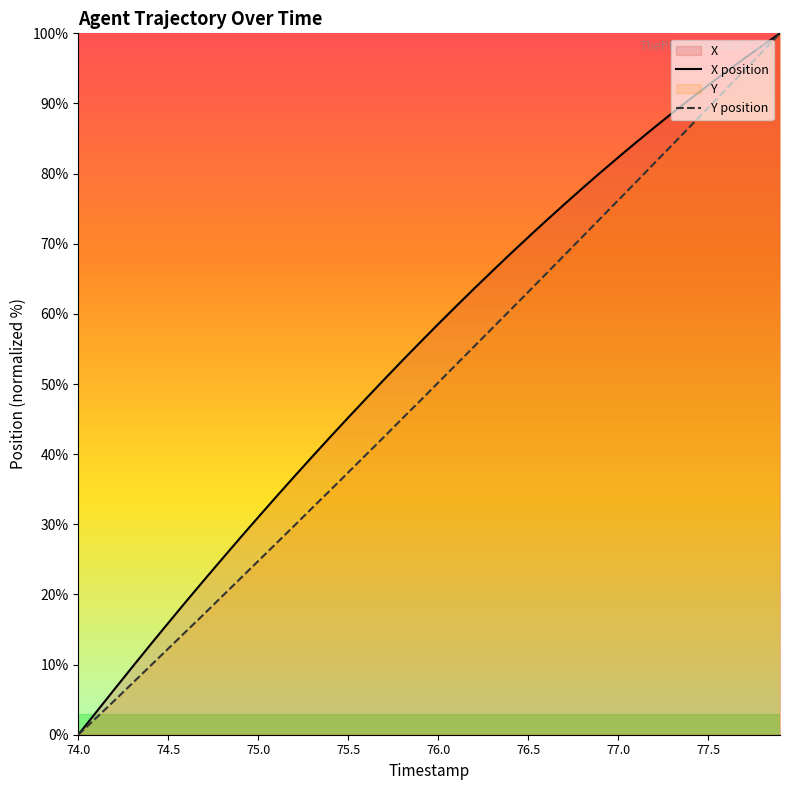

Is this an area chart (filled region under the line)?

No